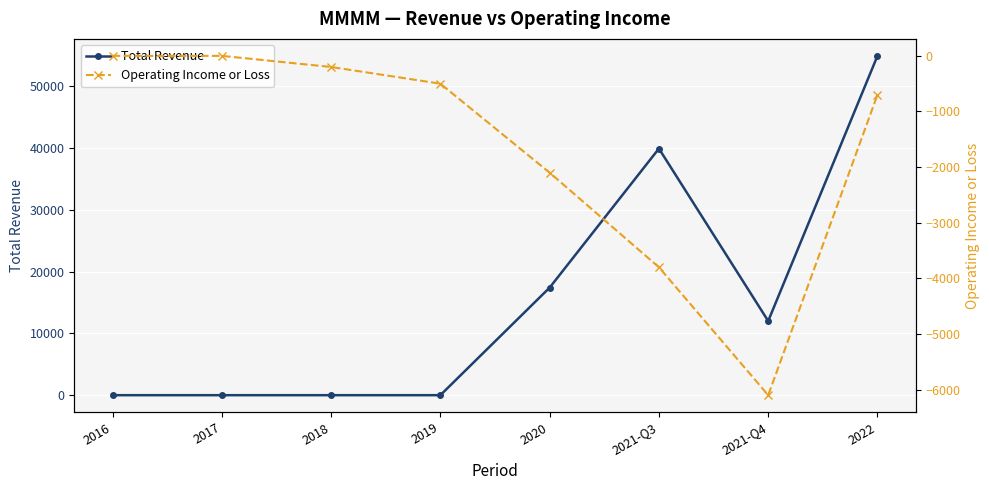

What is the highest value of the Total Revenue series?

54900